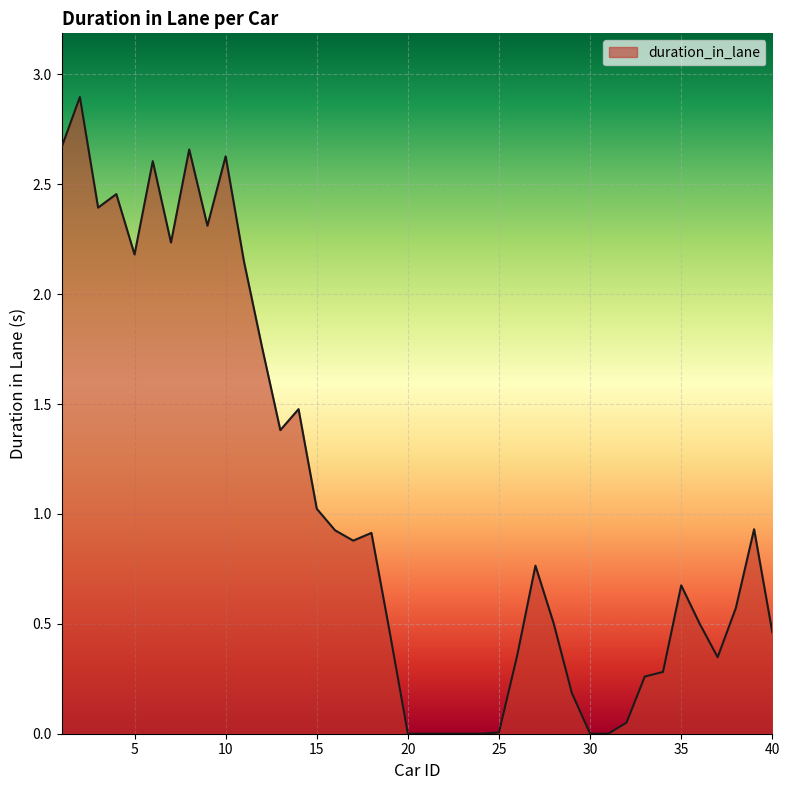

What is the maximum value shown in the chart?

2.9